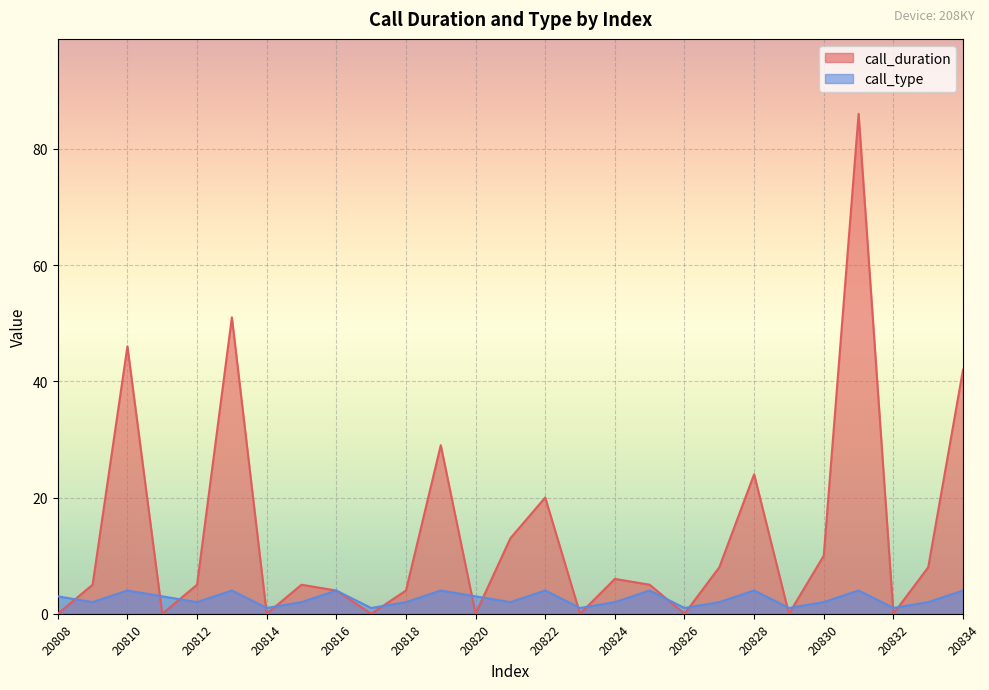

At which label does call_duration first exceed 5?

20810